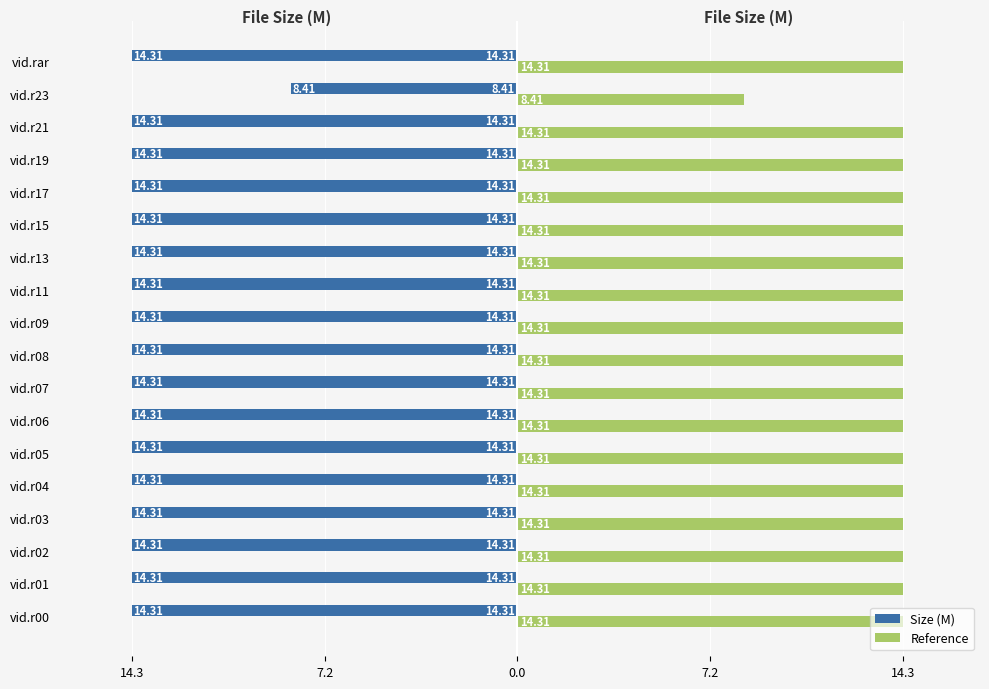

What are all the series names shown in the legend?

Size (M), Reference